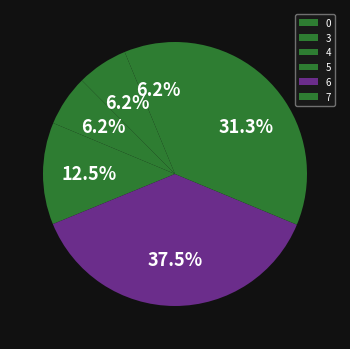

How many segments does this pie chart have?

6